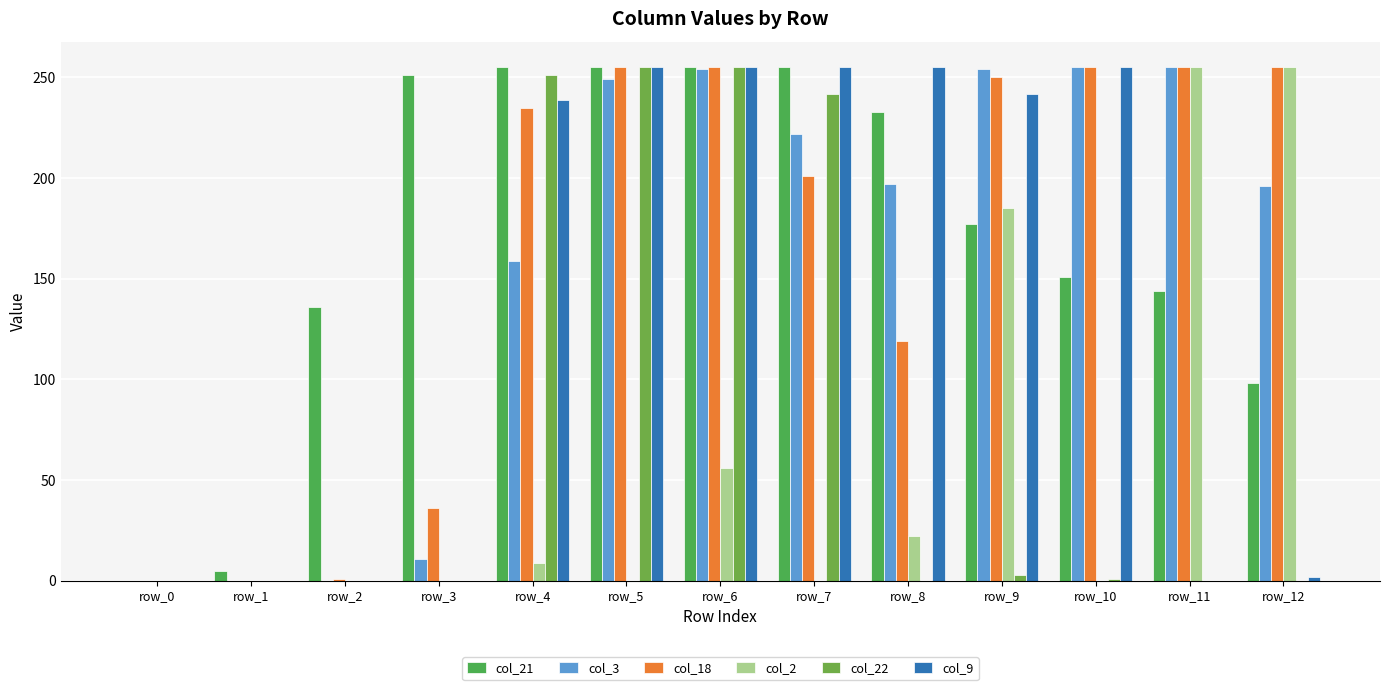

Is the value of col_3 at row_11 greater than the value of col_22 at row_2?

Yes